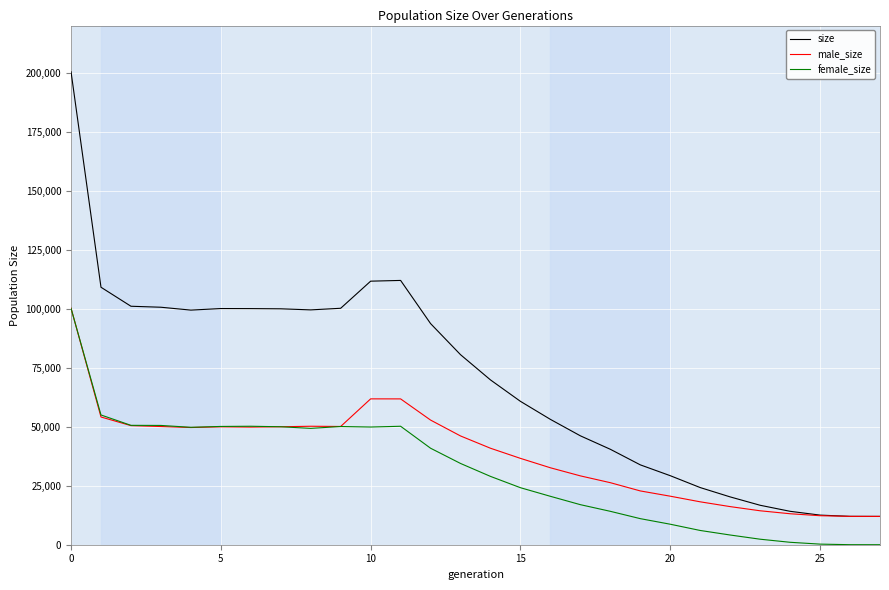

List the series in order of their overall mean, lowest first.

female_size, male_size, size